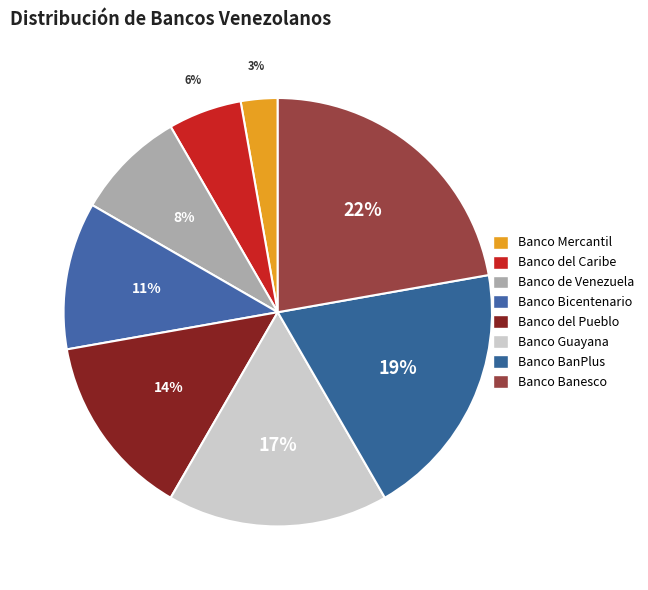

Is it true that Banco Guayana is 17% of the pie?

True